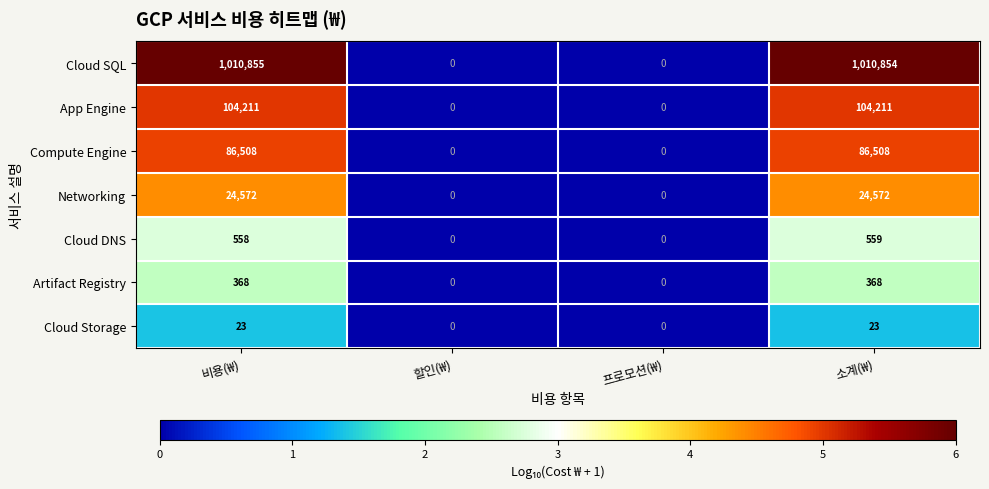

Reading left to right, list all the values displayed in this chart.

Cloud SQL: 비용(₩)=1010855	할인(₩)=0	프로모션(₩)=0	소계(₩)=1010854
App Engine: 비용(₩)=104211	할인(₩)=0	프로모션(₩)=0	소계(₩)=104211
Compute Engine: 비용(₩)=86508	할인(₩)=0	프로모션(₩)=0	소계(₩)=86508
Networking: 비용(₩)=24572	할인(₩)=0	프로모션(₩)=0	소계(₩)=24572
Cloud DNS: 비용(₩)=558	할인(₩)=0	프로모션(₩)=0	소계(₩)=559
Artifact Registry: 비용(₩)=368	할인(₩)=0	프로모션(₩)=0	소계(₩)=368
Cloud Storage: 비용(₩)=23	할인(₩)=0	프로모션(₩)=0	소계(₩)=23